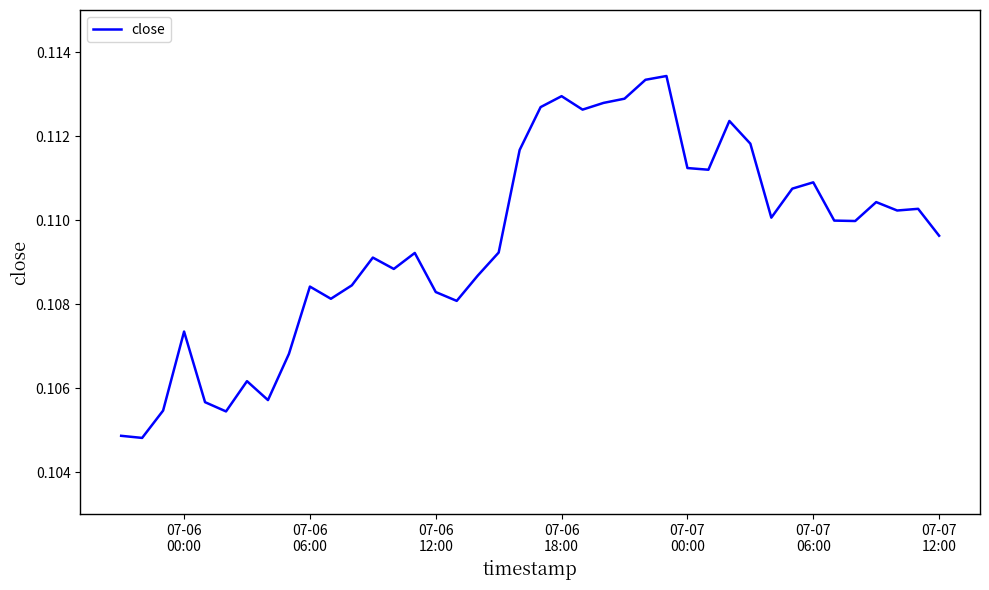

What is the value of the 36th point from the left?

0.1